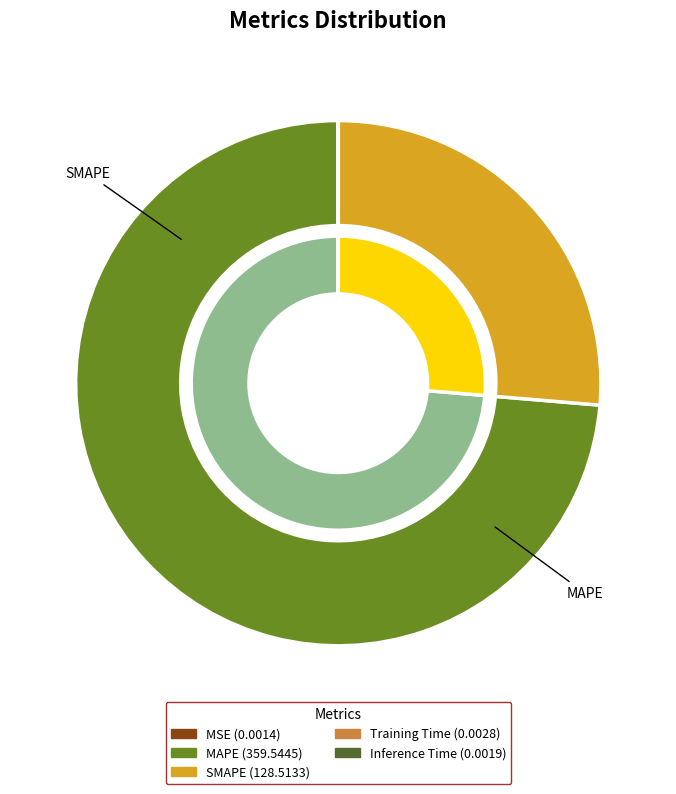

Rank the categories by value from highest to lowest.

MAPE, SMAPE, Training Time, Inference Time, MSE